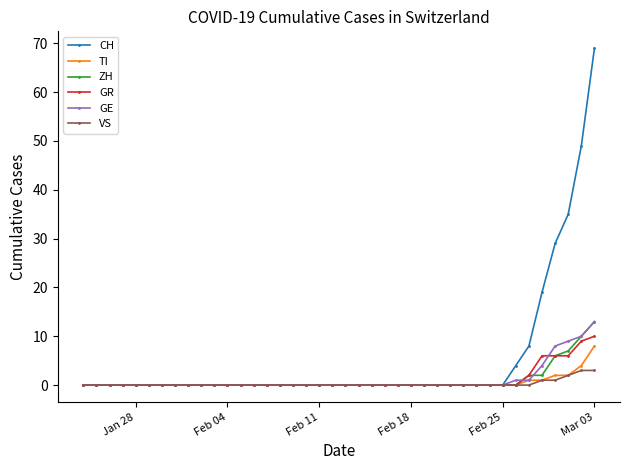

What is the greatest value displayed?

69